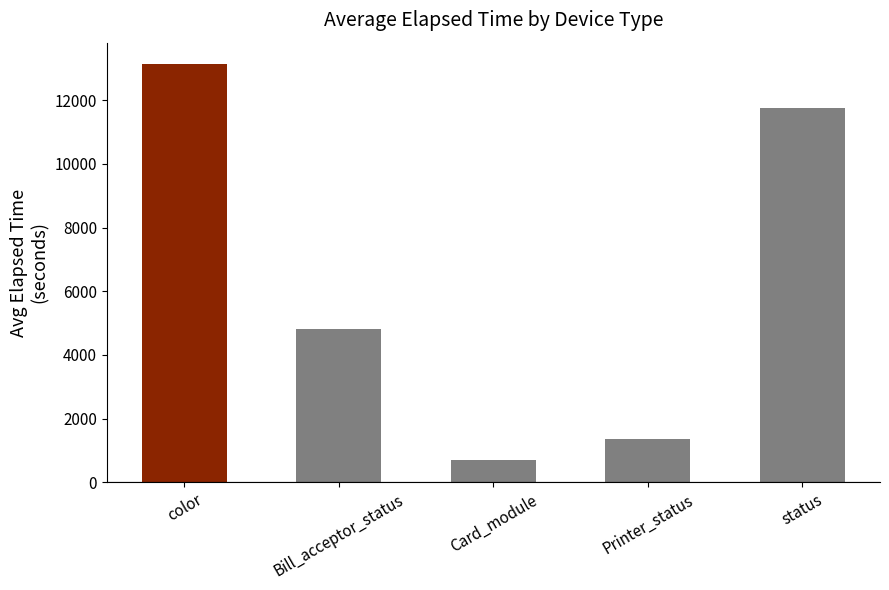

What is the sum of the values at Bill_acceptor_status and color?

17977.6